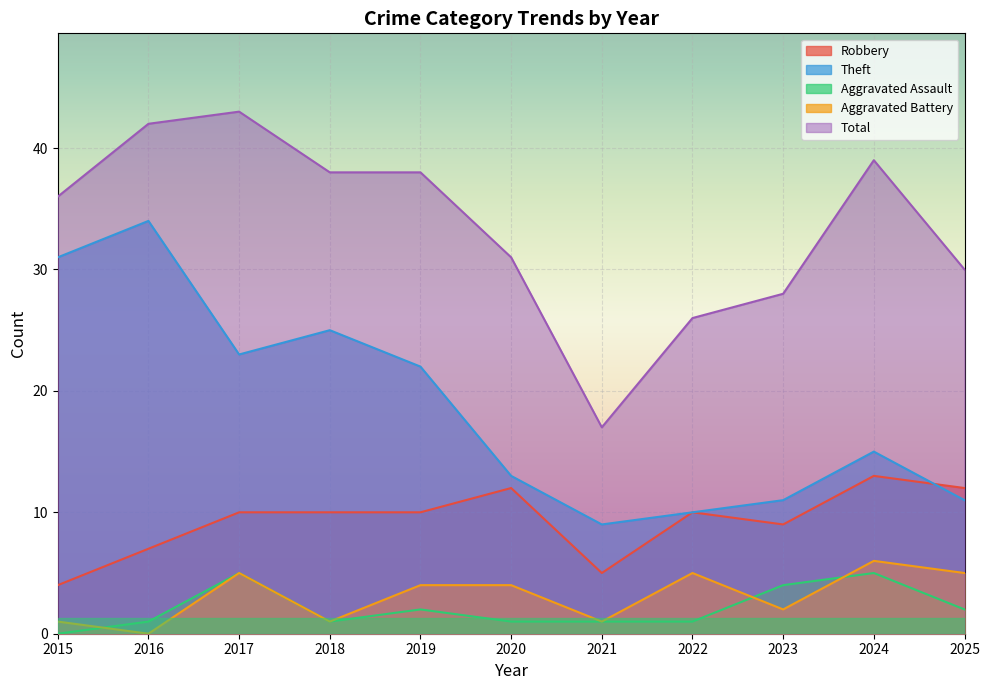

In Robbery, how many points are higher than both neighbors (excluding endpoints)?

3